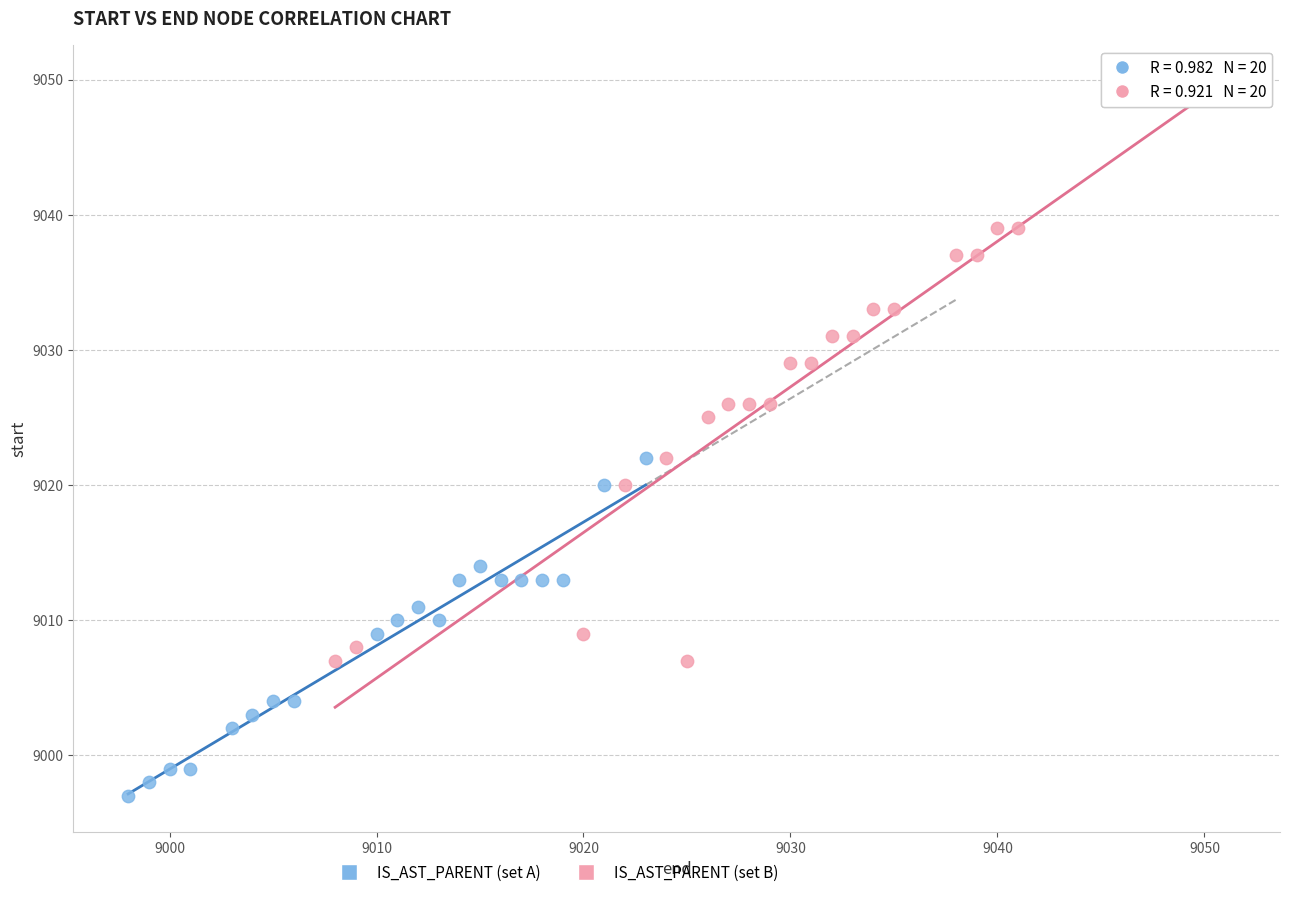

Which series reaches the minimum Y coordinate?

IS_AST_PARENT (set A)